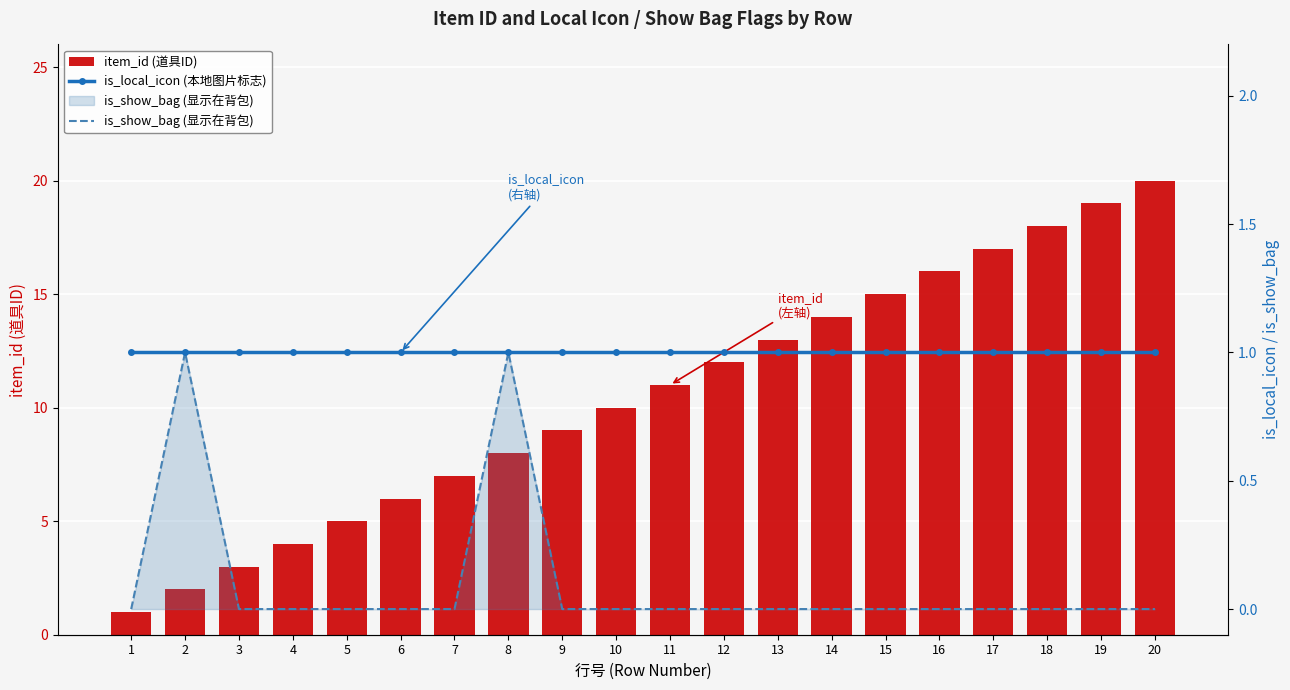

Rank the categories by is_show_bag (显示在背包) value from highest to lowest.

2, 8, 1, 3, 4, 5, 6, 7, 9, 10, 11, 12, 13, 14, 15, 16, 17, 18, 19, 20